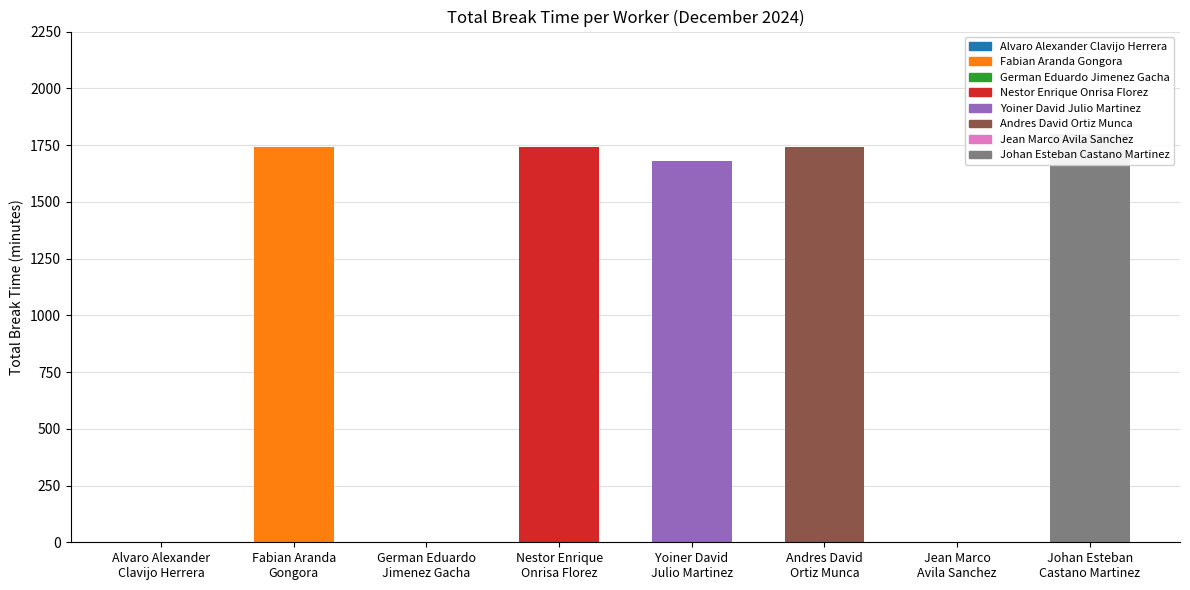

What is the sum of all values?

8700